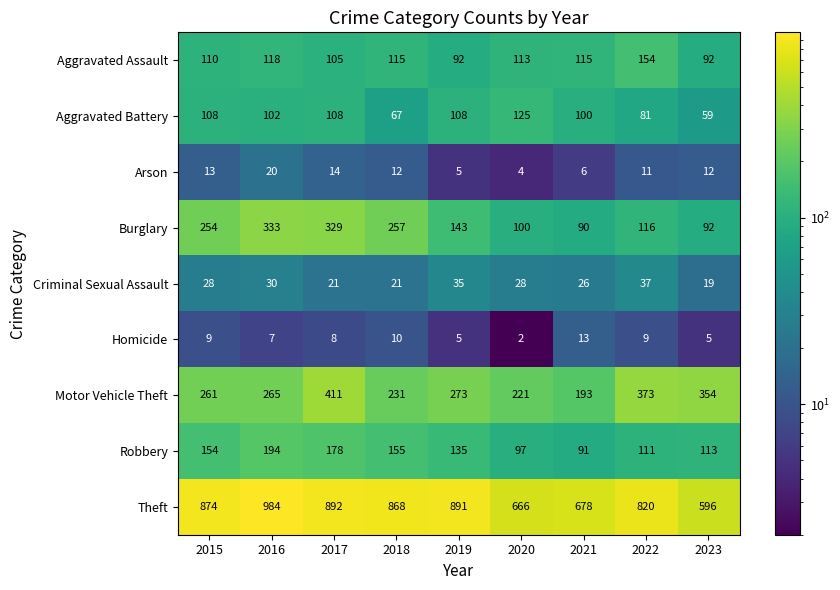

What is the sum of all Motor Vehicle Theft values?

2582